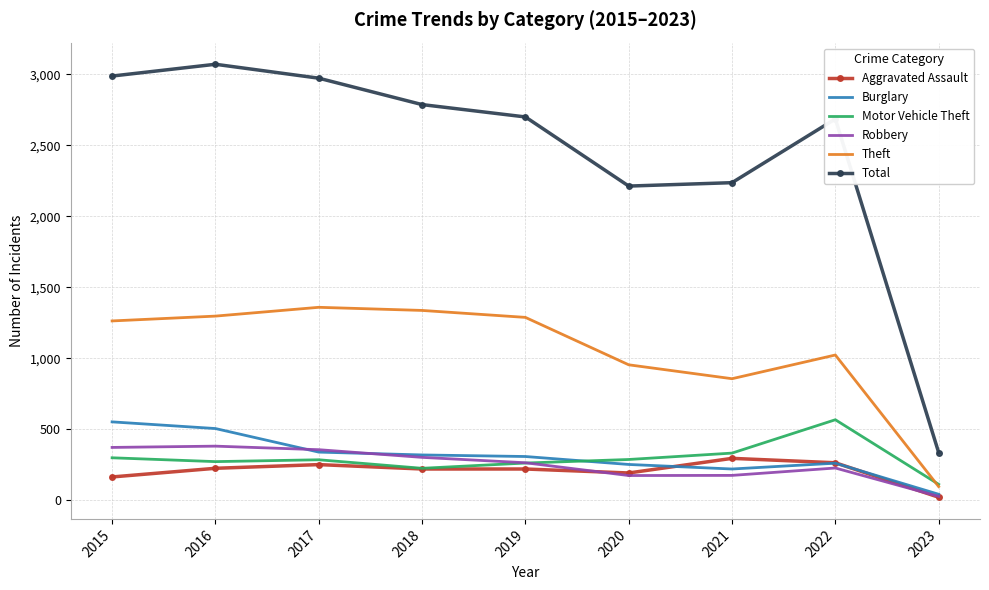

Which label corresponds to the smallest value in the chart?

2023